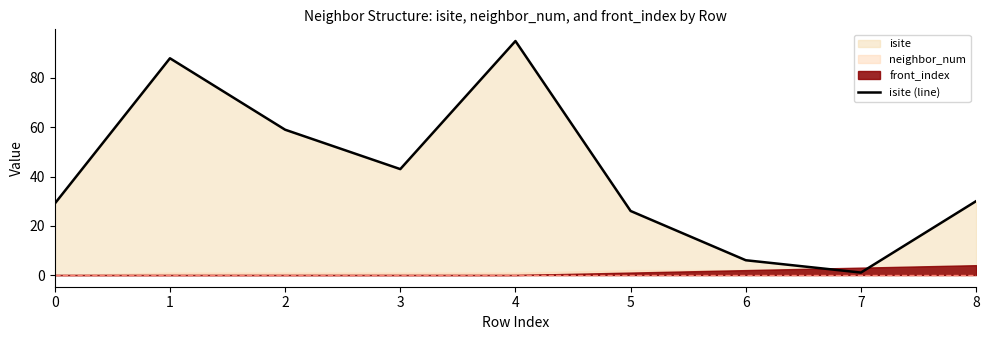

How many points are lower than both their immediate neighbors (excluding endpoints)?

2